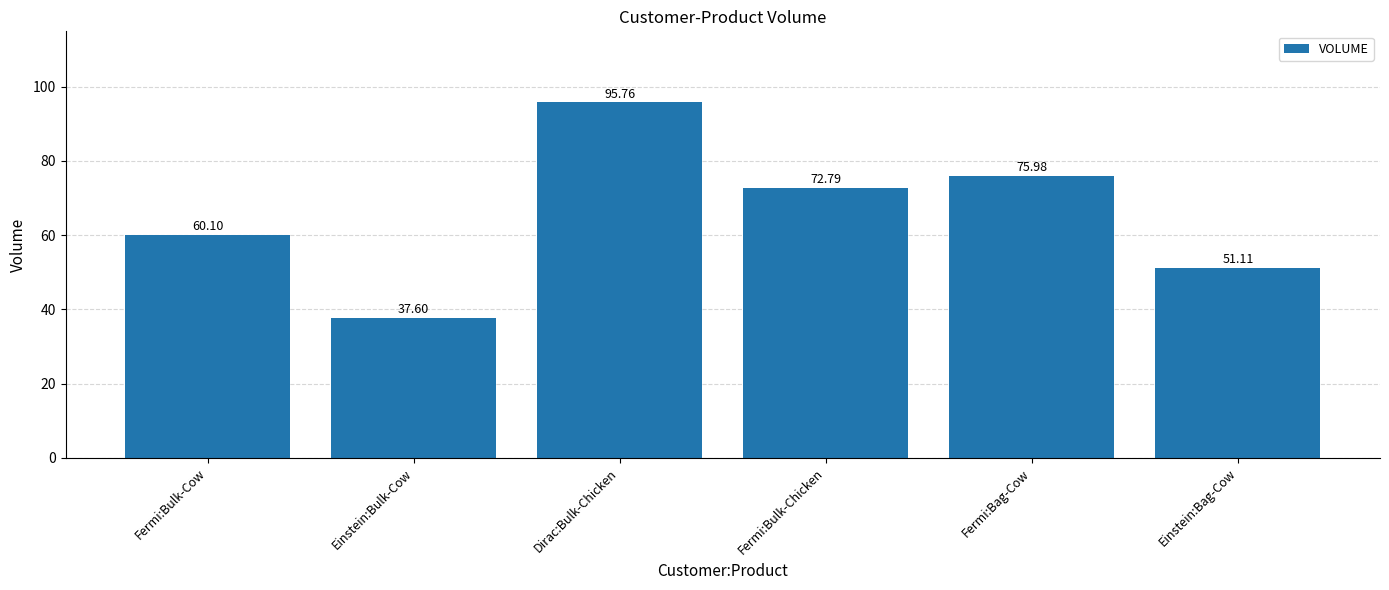

At which label does the data first exceed 72?

Dirac:Bulk-Chicken